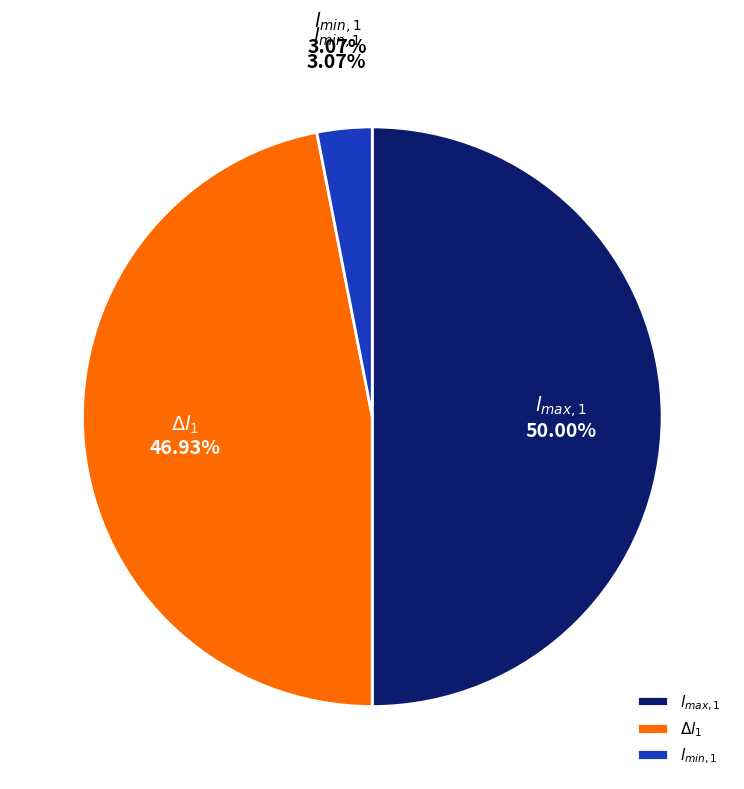

To the nearest percent, what portion does $l_{min,1}$ represent?

3%